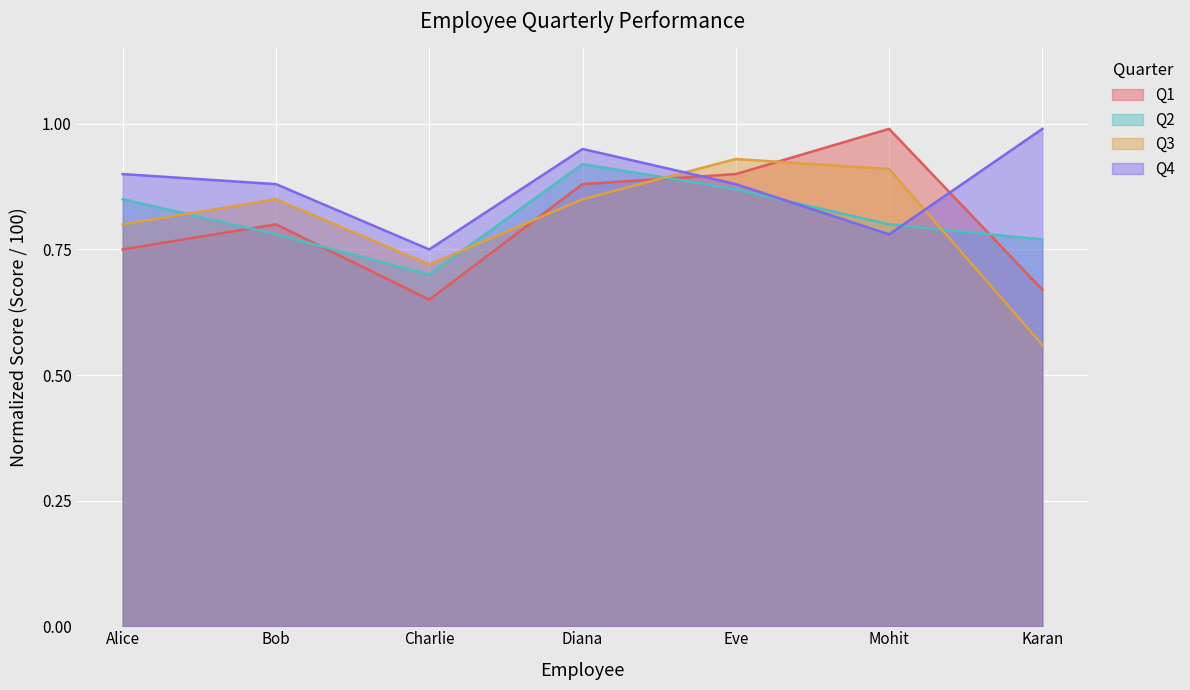

What is the difference between the maximum and minimum values in the Q3 series?

0.4